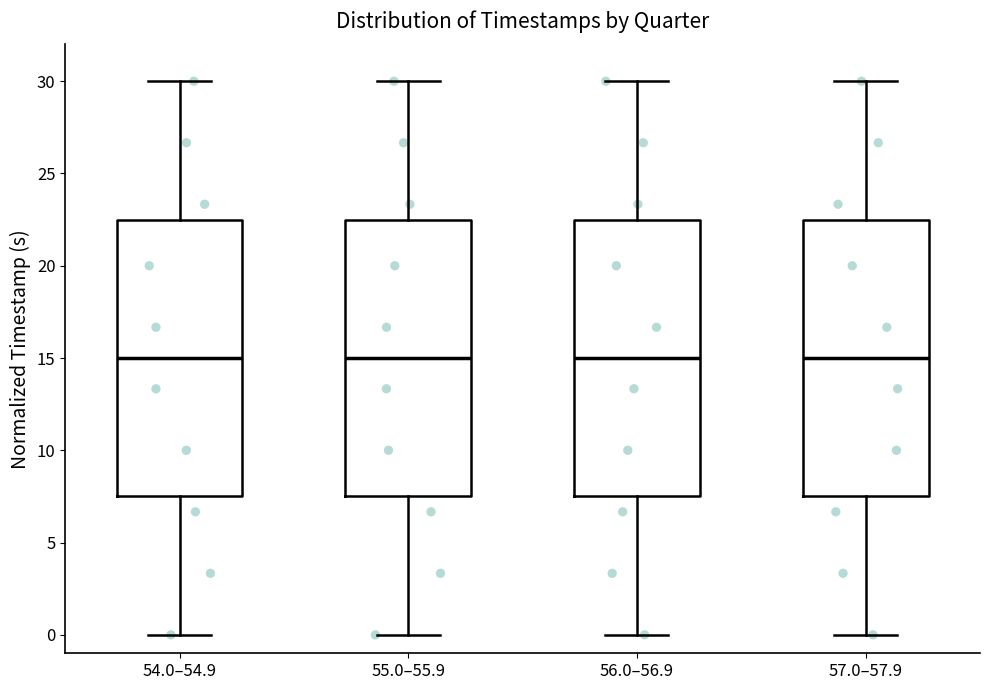

Where does the lower whisker of the box for 56.0–56.9 end on the y-axis? The values are not printed on the chart, so give them approximately, as read against the axis.

0.0